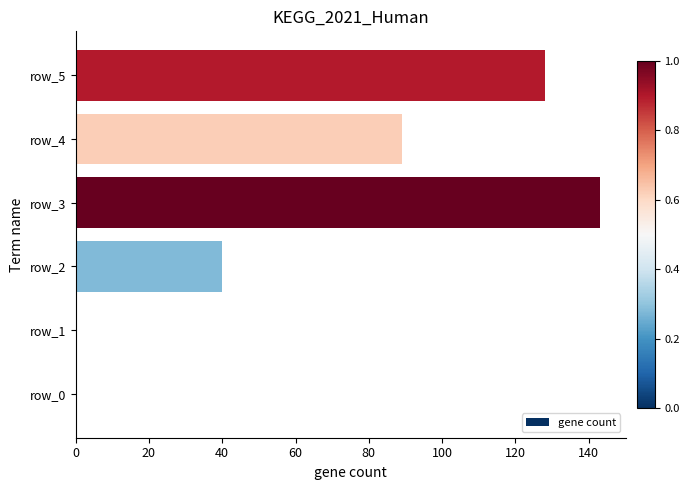

At which category does the chart reach its peak across all series?

row_3